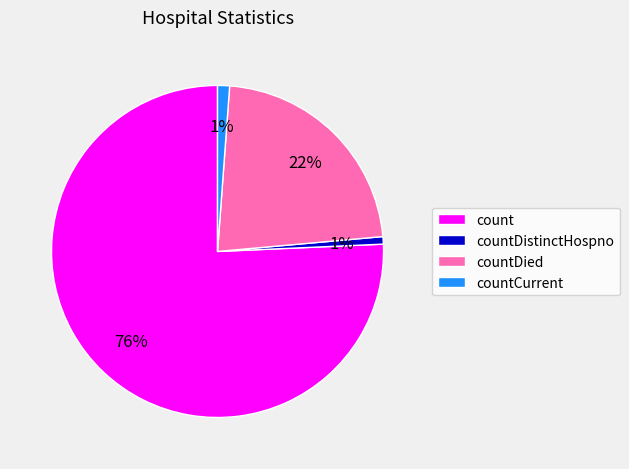

Is the sum of countDied and countCurrent greater than half?

No